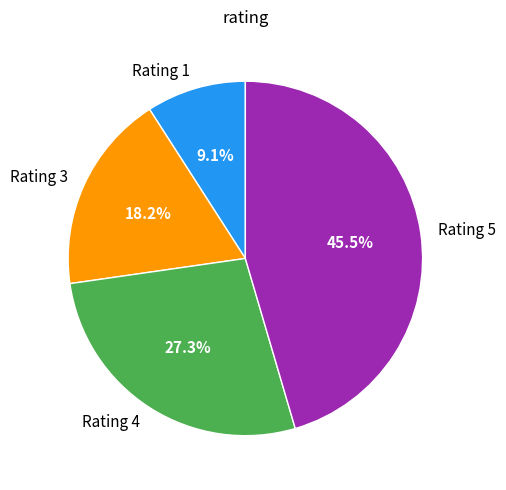

Is there any slice that represents more than half of the pie?

No